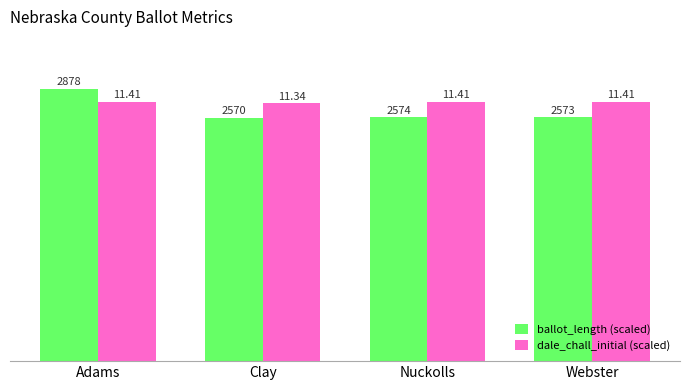

What are all the series names shown in the legend?

ballot_length (scaled), dale_chall_initial (scaled)